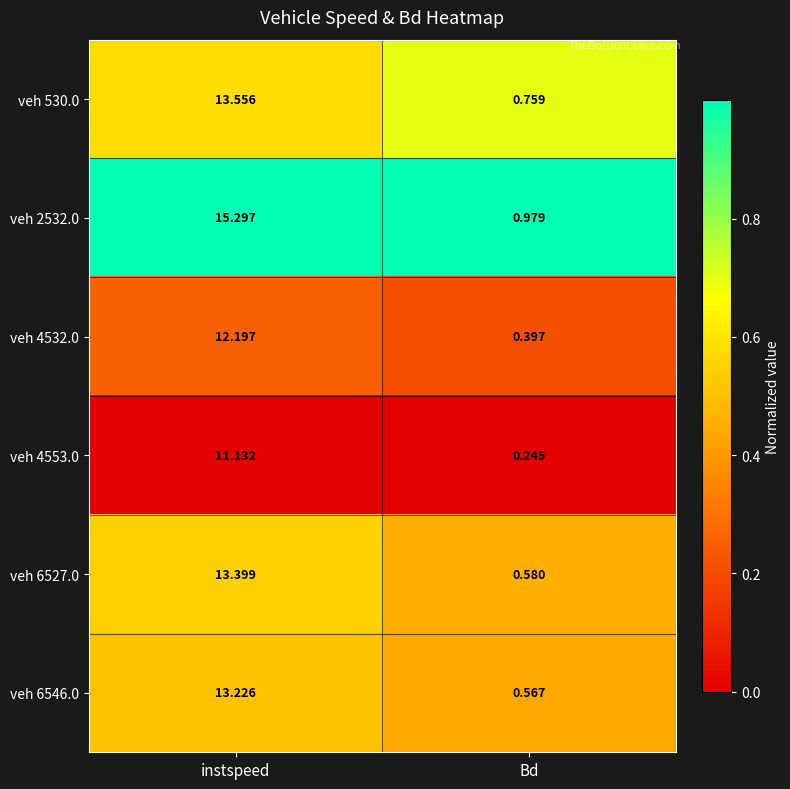

Rank the series at instspeed from lowest to highest value.

veh 4553.0, veh 4532.0, veh 6546.0, veh 6527.0, veh 530.0, veh 2532.0